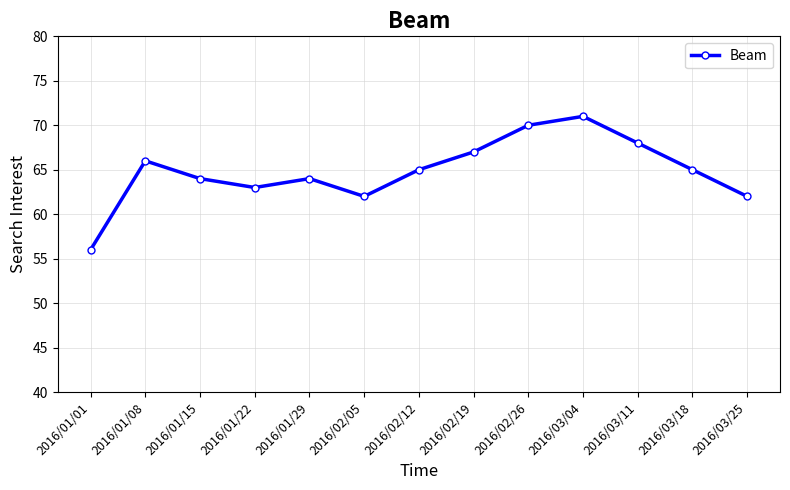

Where is the first local minimum?

2016/01/22